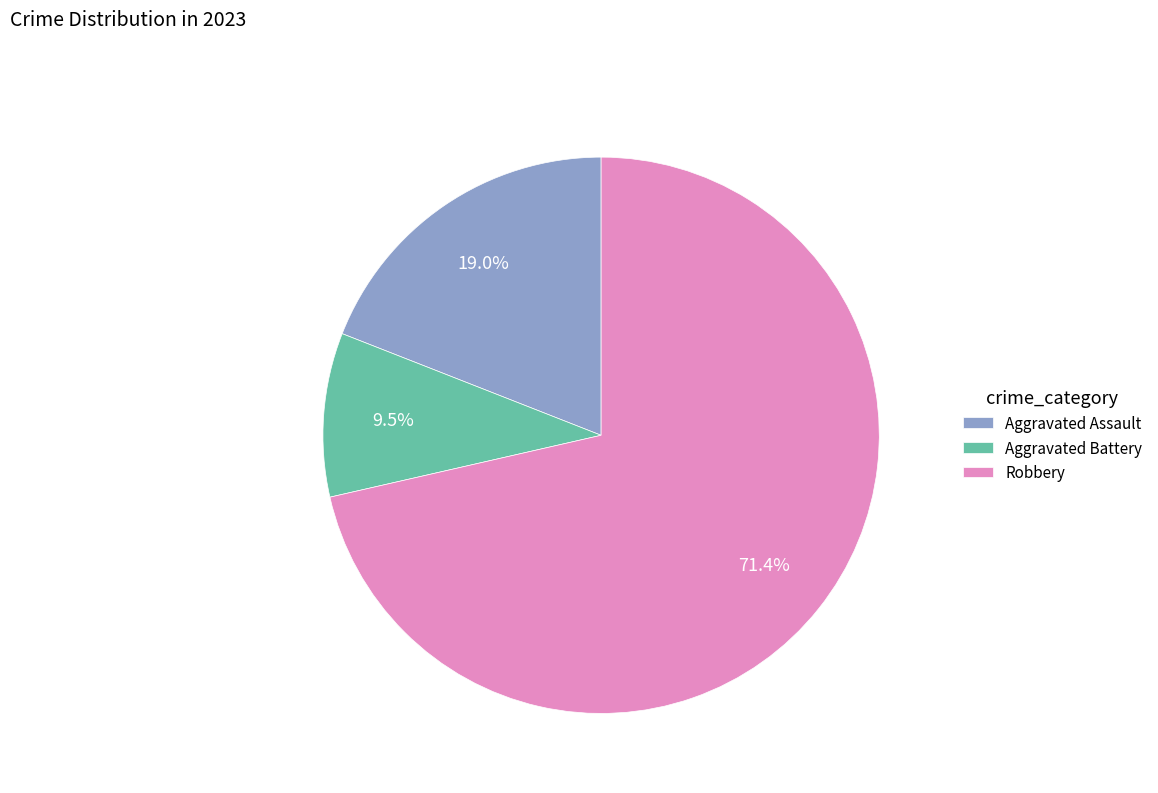

Which has a higher value, Robbery or Aggravated Assault?

Robbery